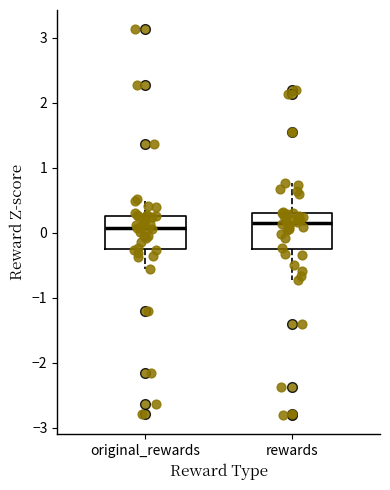

Reading left to right, read every box against the y-axis: the position of its median line, the range the box covers, and the ends of its whiskers. The values are not printed on the chart, so give them approximately, as read against the axis.

original_rewards: median 0.1, box -0.2 to 0.3, whiskers -0.6 to 0.5
rewards: median 0.1, box -0.3 to 0.3, whiskers -0.7 to 0.8